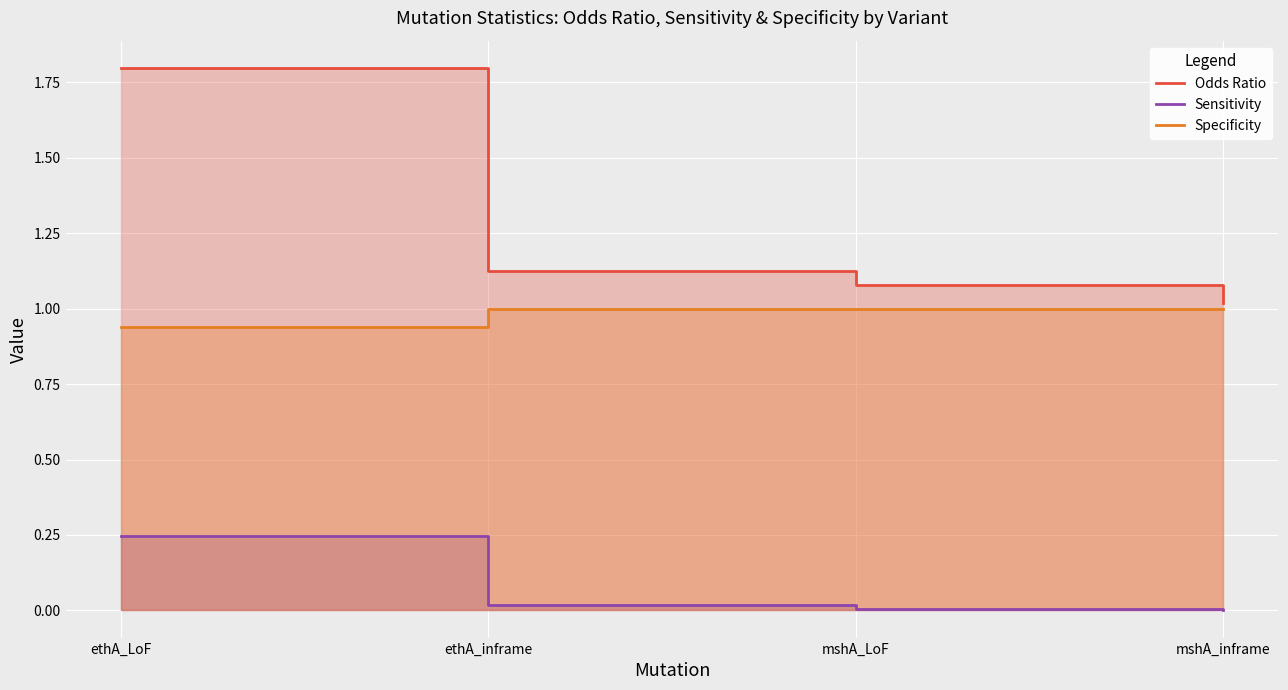

What is the difference between the highest and lowest values at ethA_LoF?

1.6